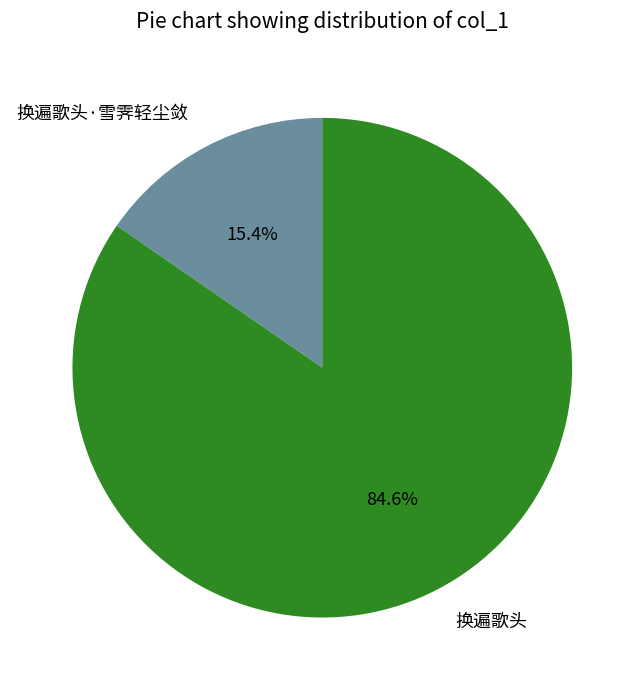

What percentage do 换遍歌头 and 换遍歌头·雪霁轻尘敛 together represent?

100.0%